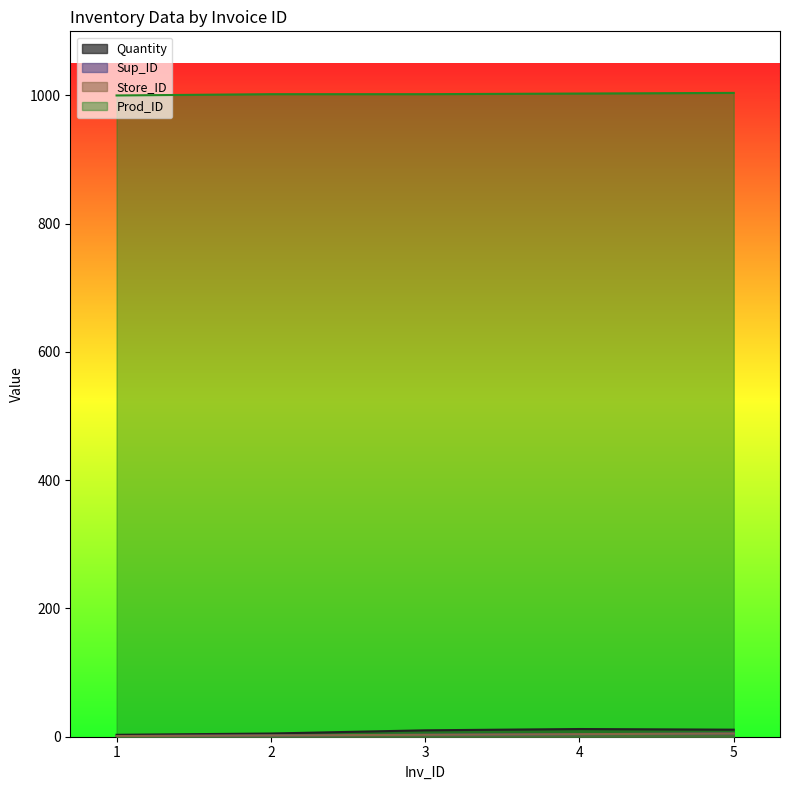

What is the value of the Quantity point at the 5th from the left?

11